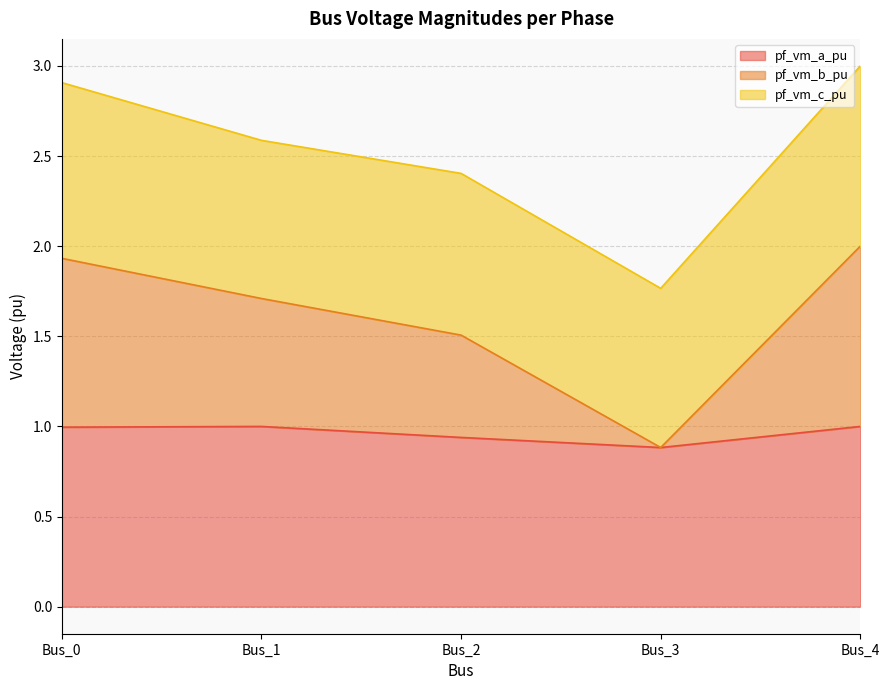

What is the total value across all series at Bus_4?

3.0